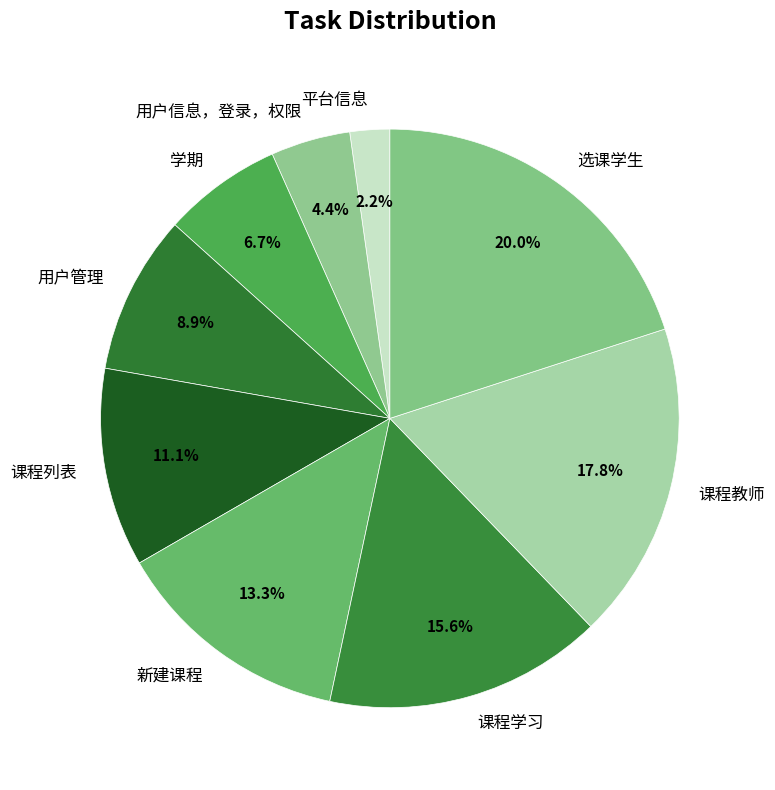

The 用户信息，登录，权限 slice represents 4% of the pie. True or false?

True